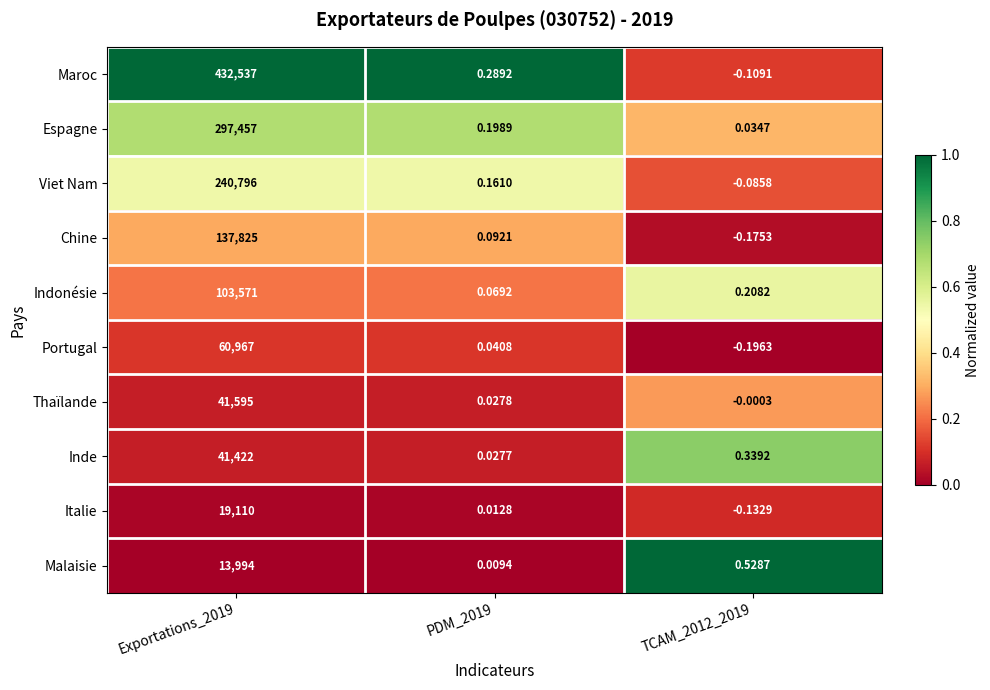

Which series has the largest total across all categories?

Maroc